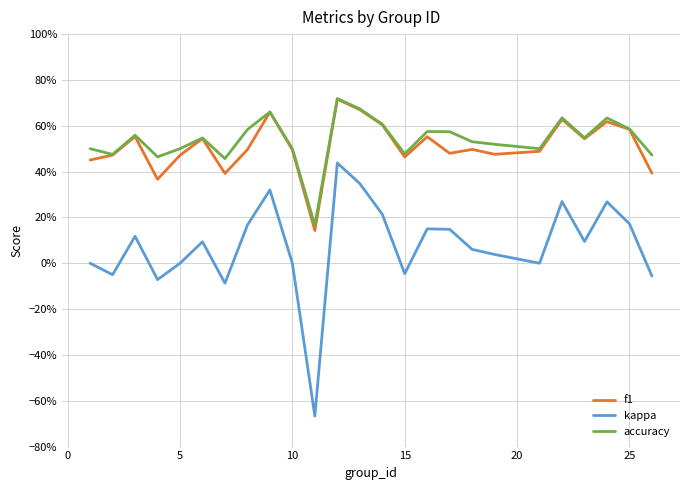

What are all the series names shown in the legend?

f1, kappa, accuracy